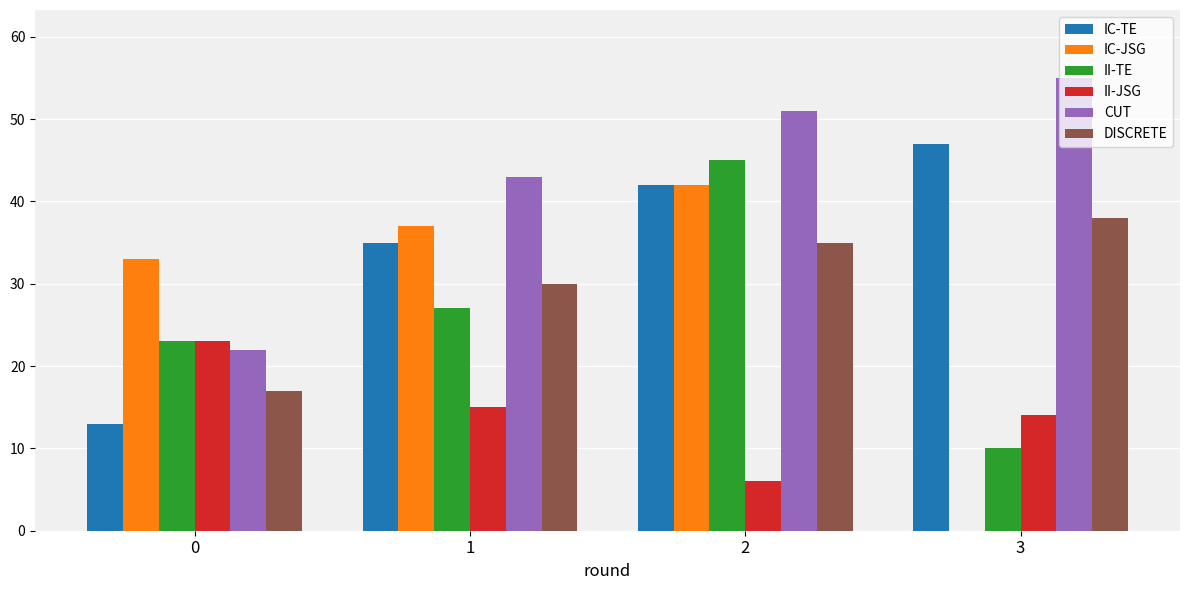

What is the sum of all IC-JSG values?

112